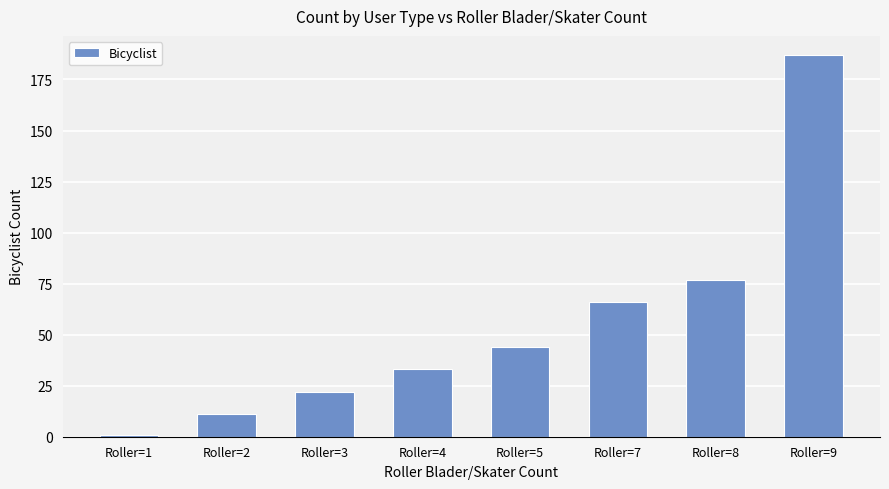

Reading left to right, transcribe all the data shown in this chart.

1	11	22	33	44	66	77	187